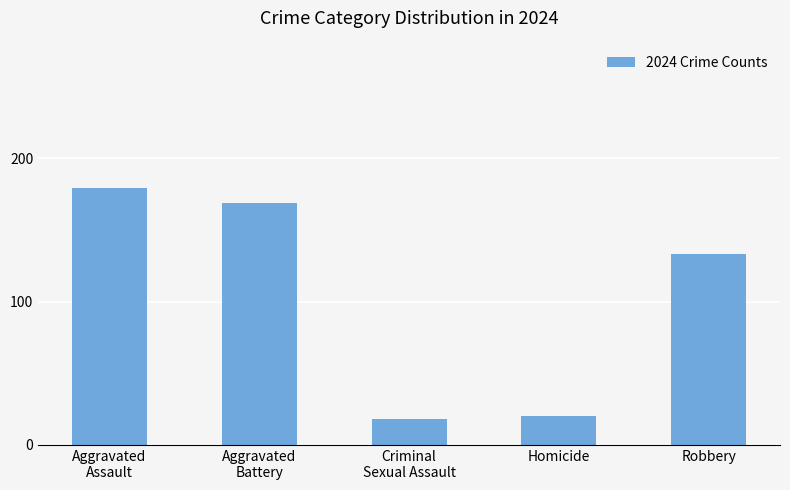

What is the smallest value displayed?

18